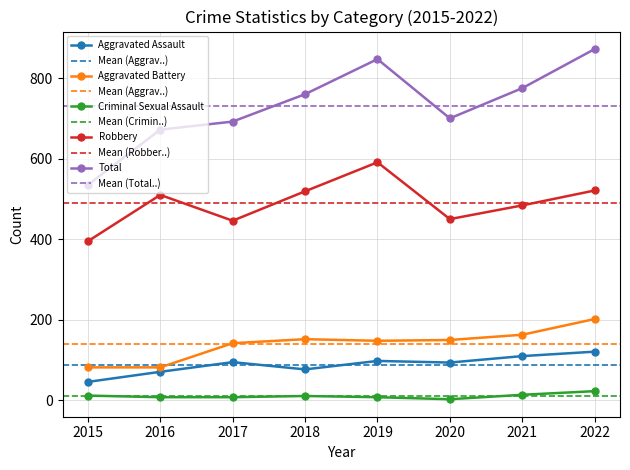

Reading left to right, extract all data points from this chart.

Aggravated Assault: 2015=46	2016=71	2017=95	2018=77	2019=98	2020=94	2021=110	2022=121
Aggravated Battery: 2015=82	2016=82	2017=142	2018=152	2019=148	2020=150	2021=163	2022=202
Criminal Sexual Assault: 2015=12	2016=8	2017=8	2018=11	2019=8	2020=3	2021=14	2022=23
Robbery: 2015=395	2016=510	2017=446	2018=519	2019=591	2020=450	2021=484	2022=521
Total: 2015=535	2016=672	2017=692	2018=760	2019=847	2020=700	2021=775	2022=872